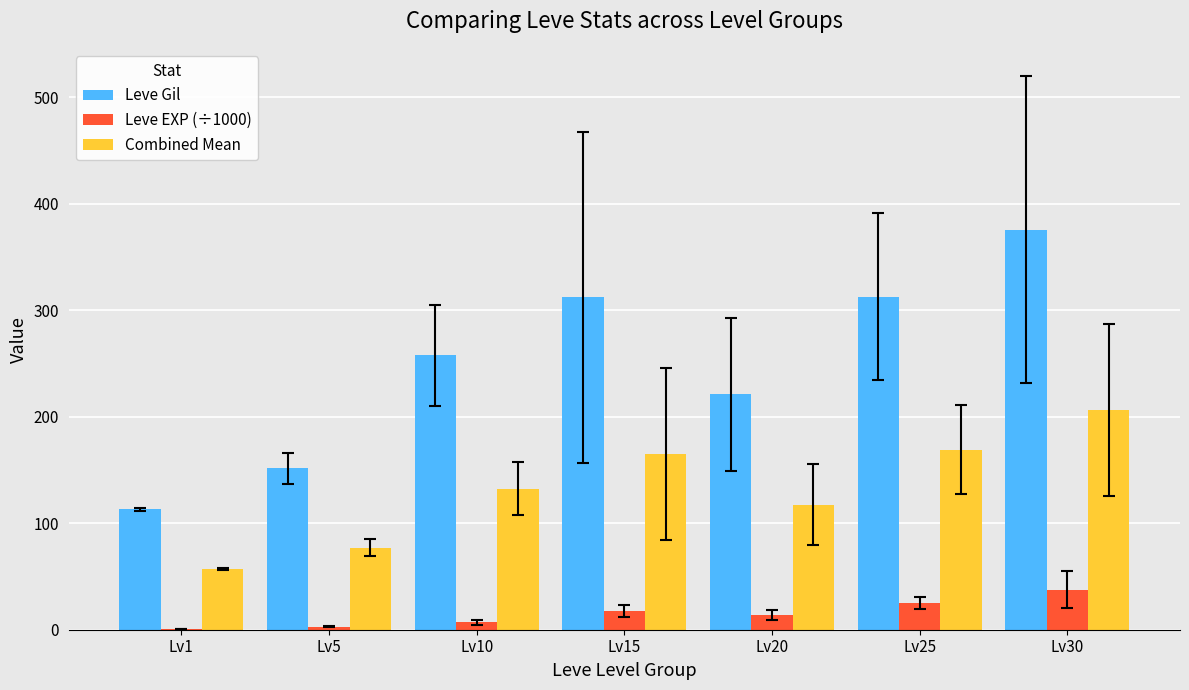

True or false: Combined Mean has a value of 206.5 at Lv30.

True